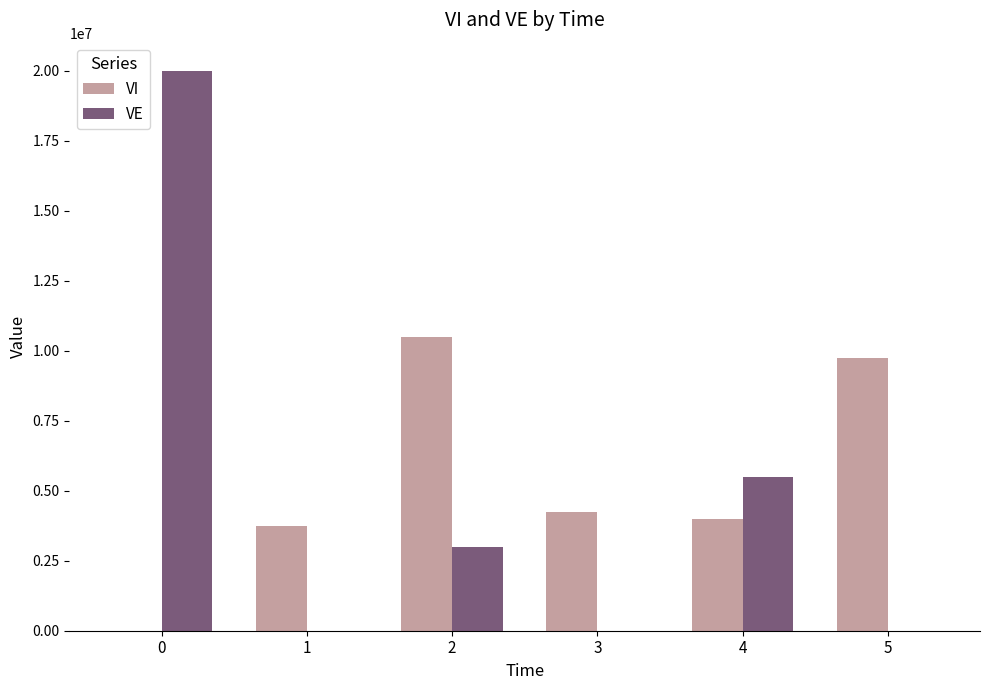

What is the maximum value for VE?

20000000